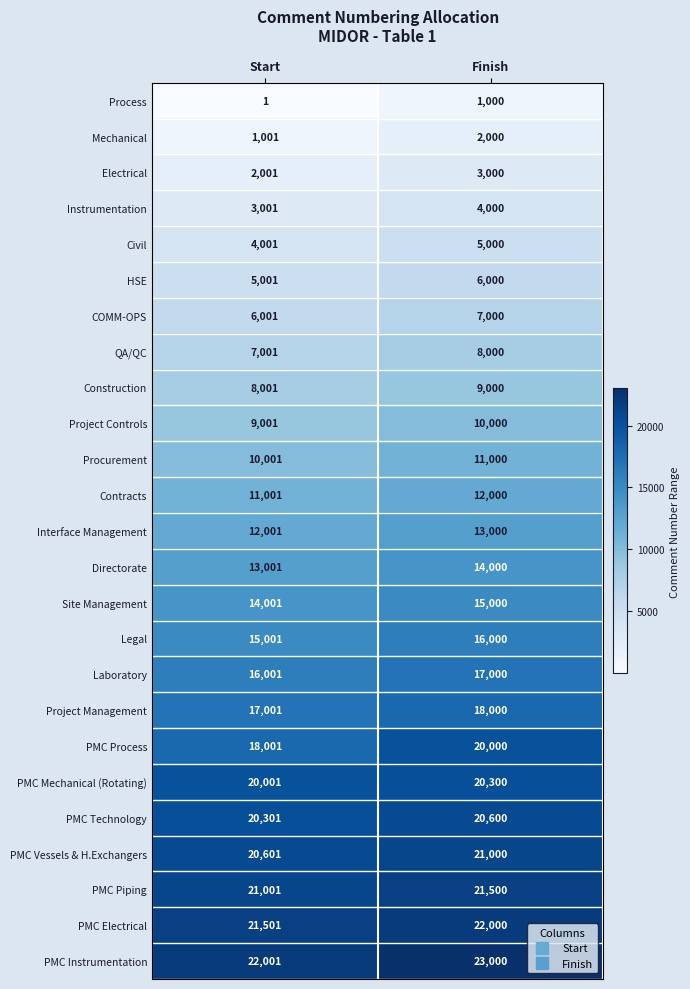

At Start, list the series in order from smallest to largest.

Process, Mechanical, Electrical, Instrumentation, Civil, HSE, COMM-OPS, QA/QC, Construction, Project Controls, Procurement, Contracts, Interface Management, Directorate, Site Management, Legal, Laboratory, Project Management, PMC Process, PMC Mechanical (Rotating), PMC Technology, PMC Vessels & H.Exchangers, PMC Piping, PMC Electrical, PMC Instrumentation